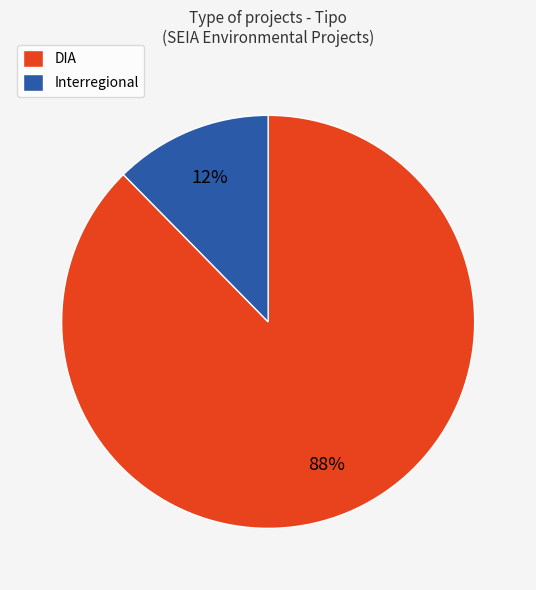

Between Interregional and DIA, which is larger?

DIA